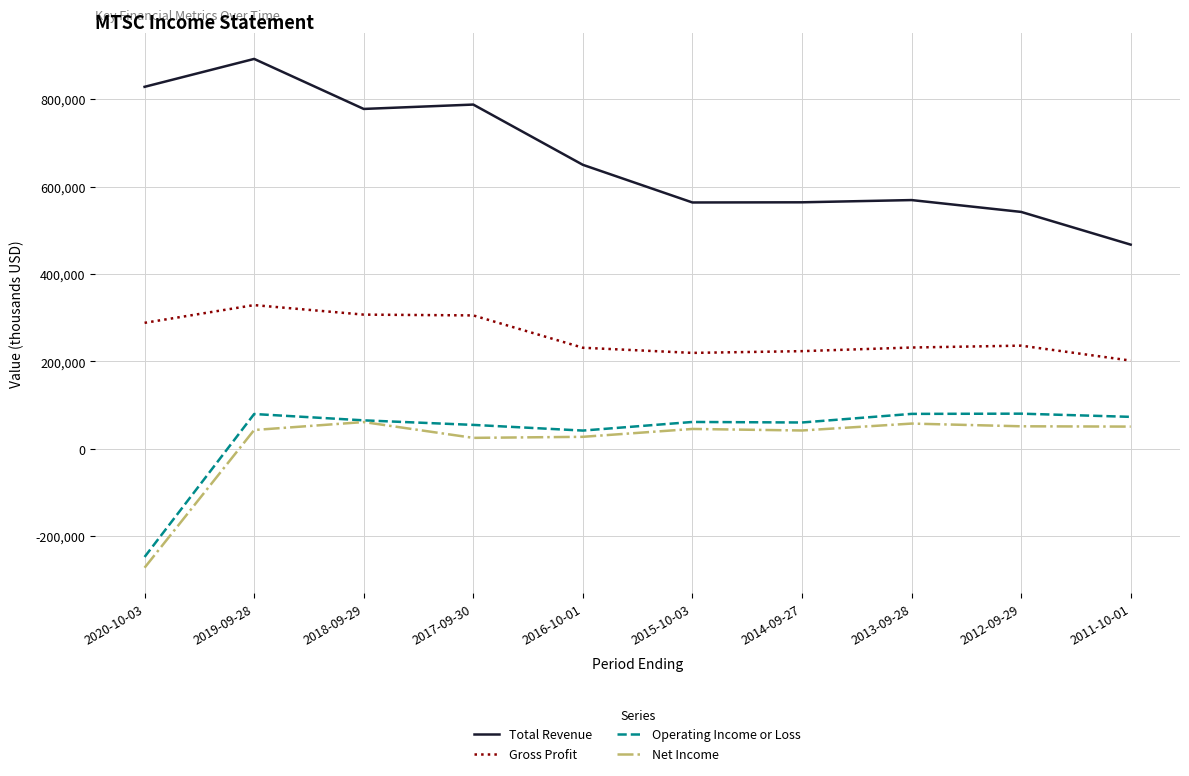

How many values in the Operating Income or Loss series are below 65200?

5